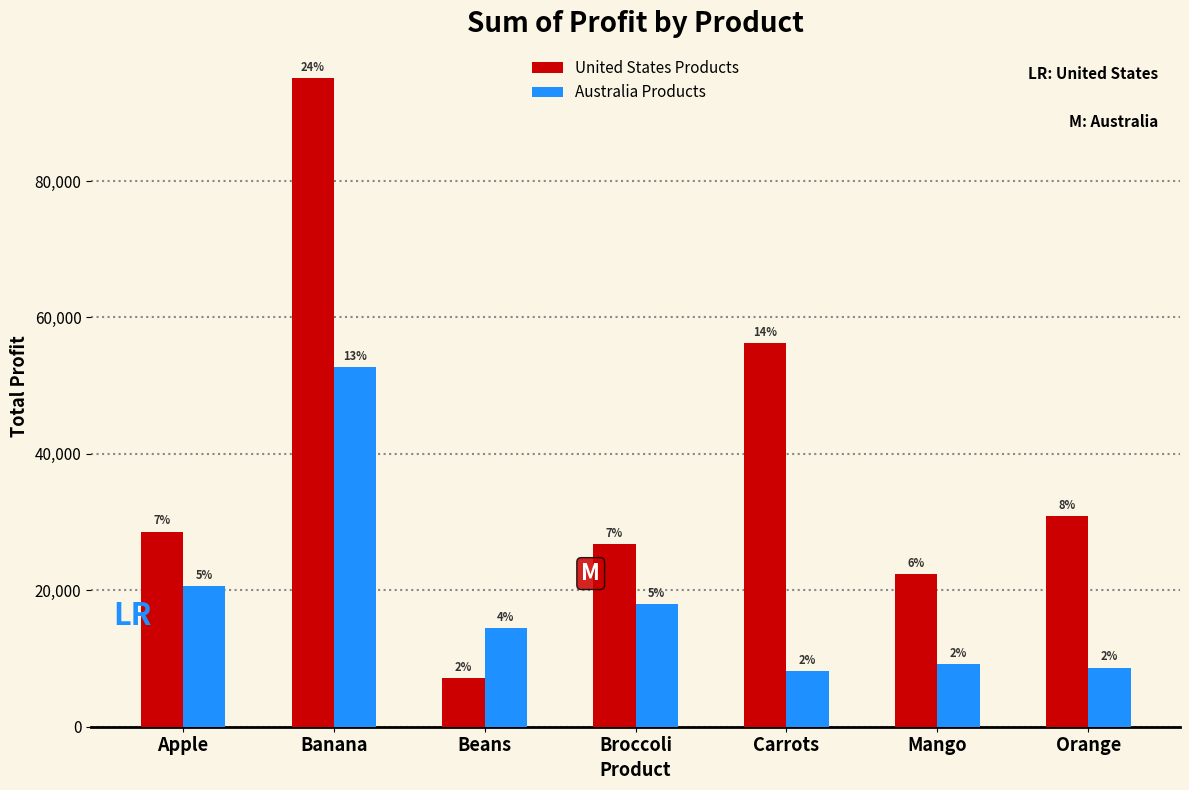

Does the chart contain stacked bars?

No